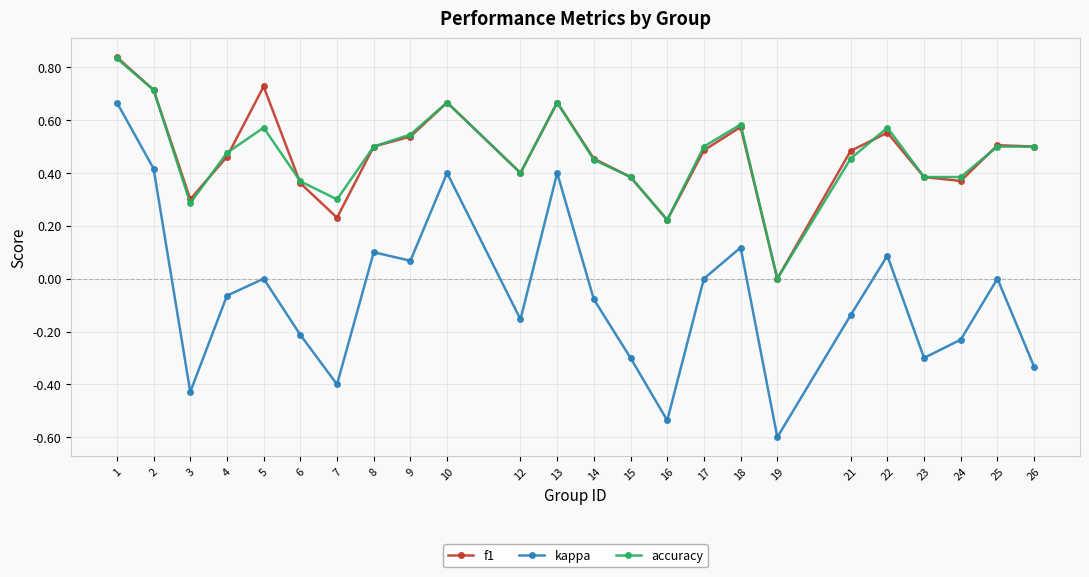

What is the sum of all accuracy values?

11.3